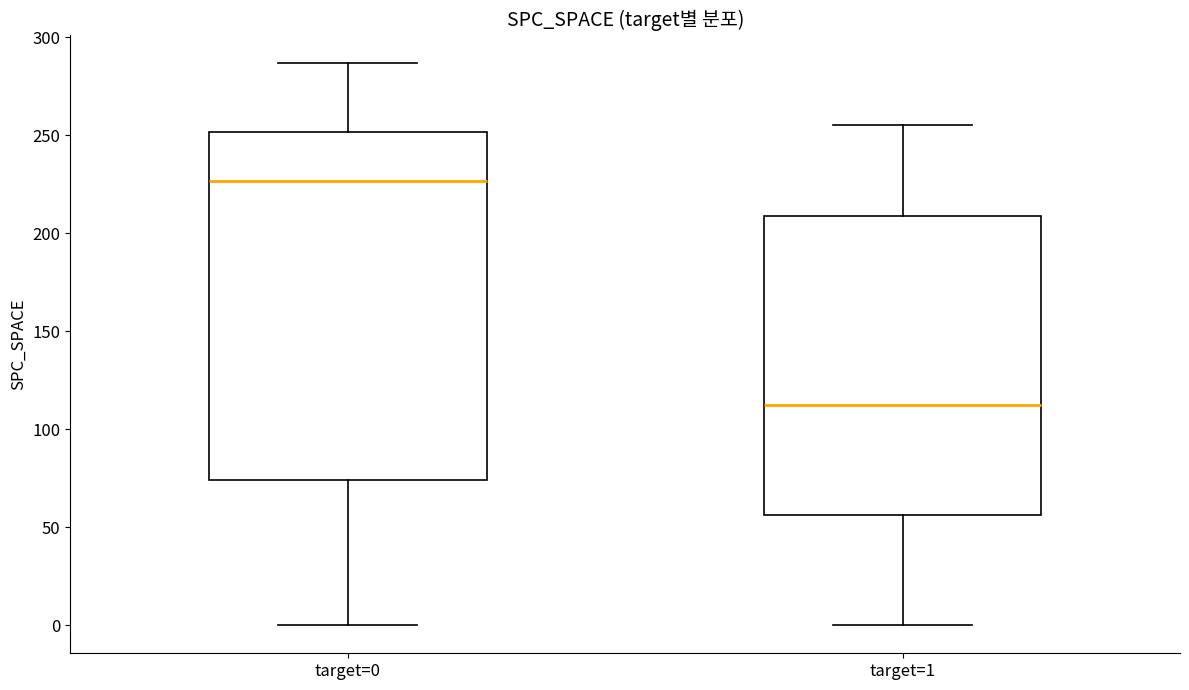

Reading left to right, transcribe this box plot: for each box, give where its median line is, the range the box spans, and where its two whiskers end, as read against the y-axis. The values are not printed on the chart, so give them approximately, as read against the axis.

target=0: median 225, box 75 to 250, whiskers 0 to 285
target=1: median 115, box 55 to 210, whiskers 0 to 255